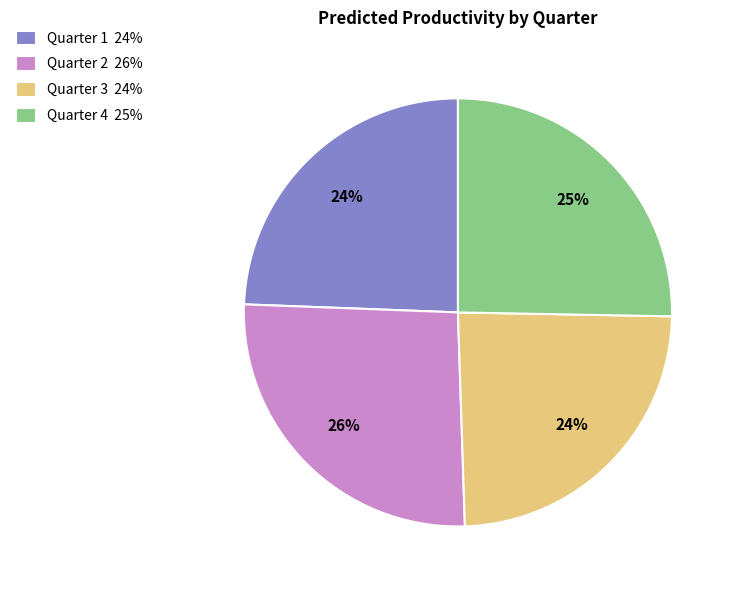

Is the sum of Quarter 4 25% and Quarter 2 26% greater than half?

Yes